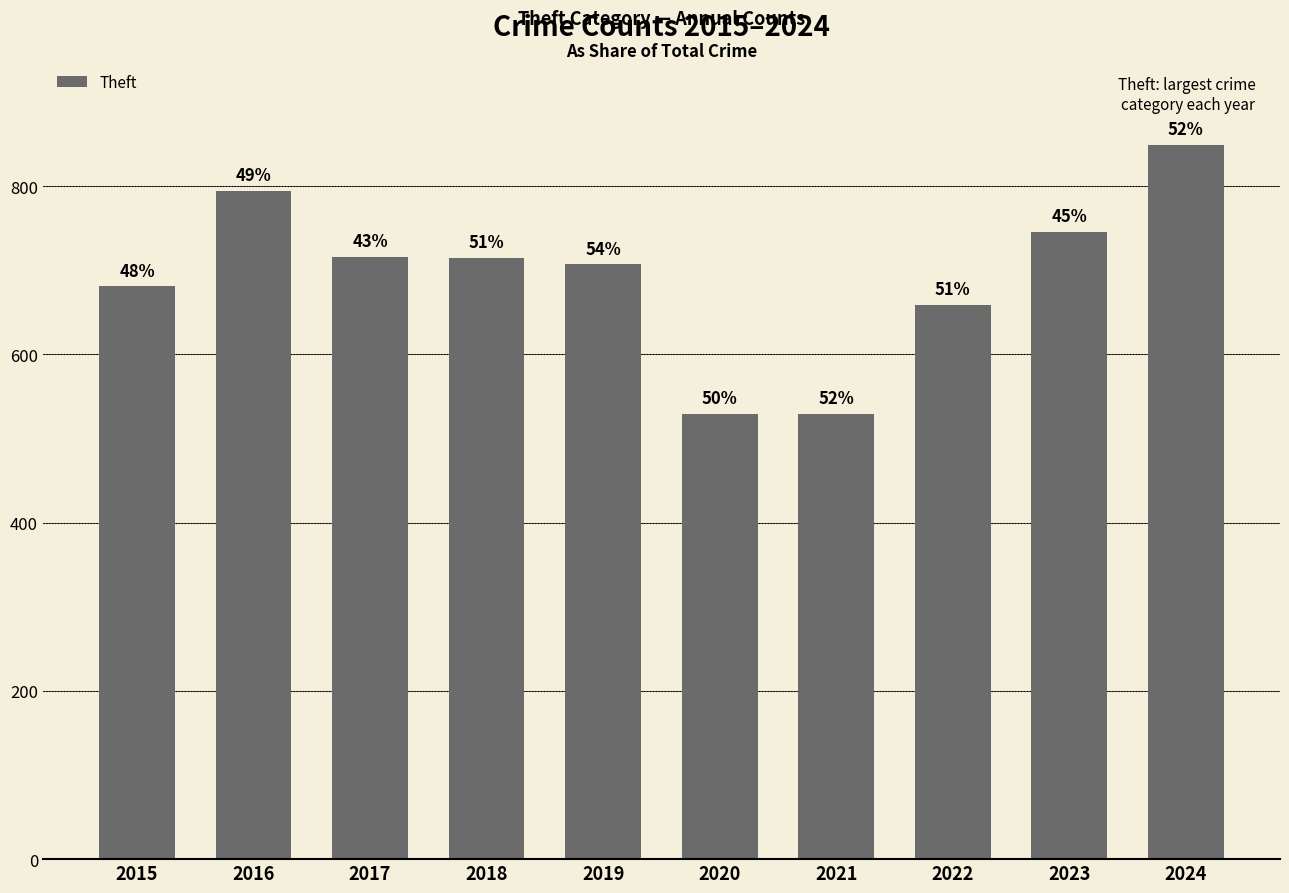

What is the difference between the maximum and minimum values?

320